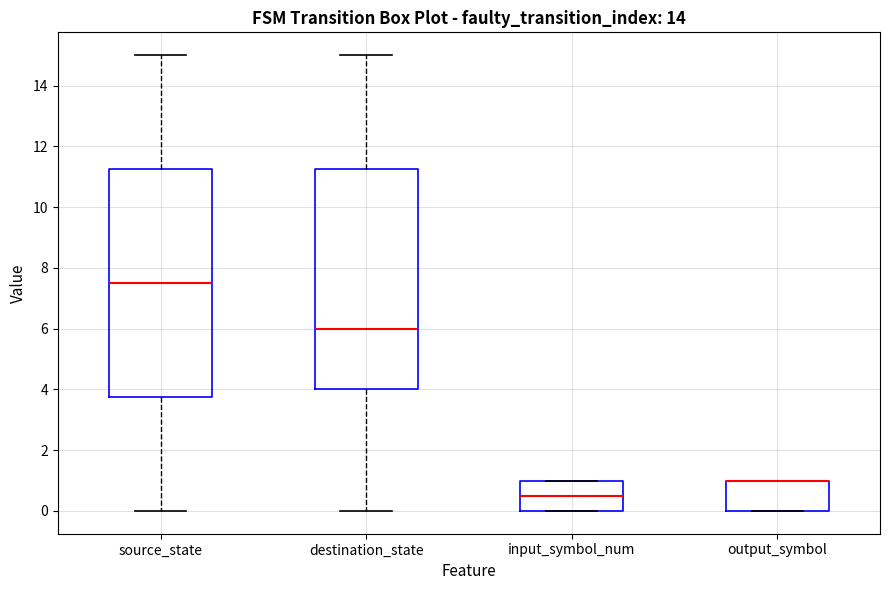

Where does the lower whisker of the box for destination_state end on the y-axis? The values are not printed on the chart, so give them approximately, as read against the axis.

0.0